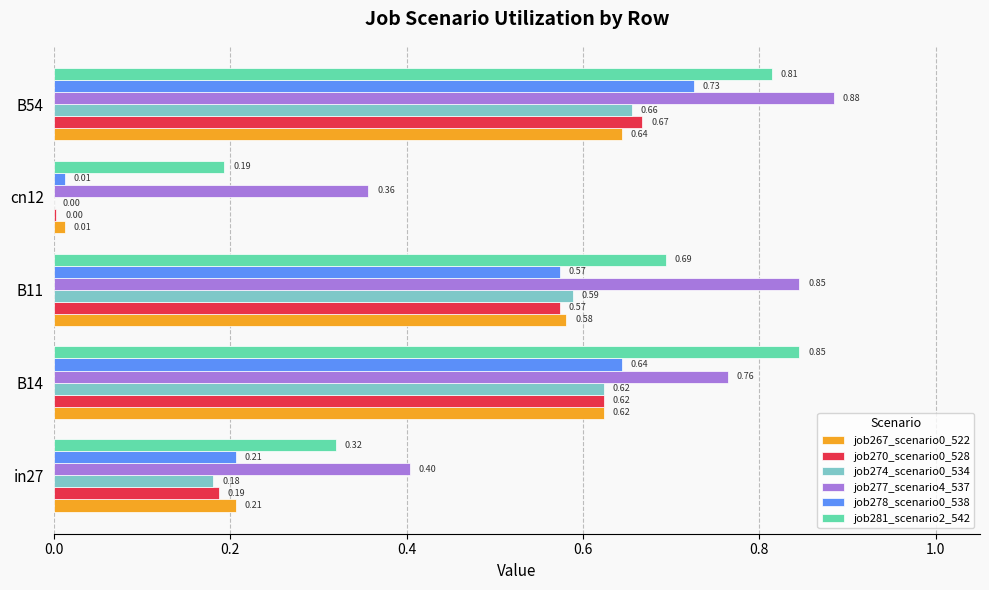

Is the value of job278_scenario0_538 at B54 greater than the value of job277_scenario4_537 at B14?

No